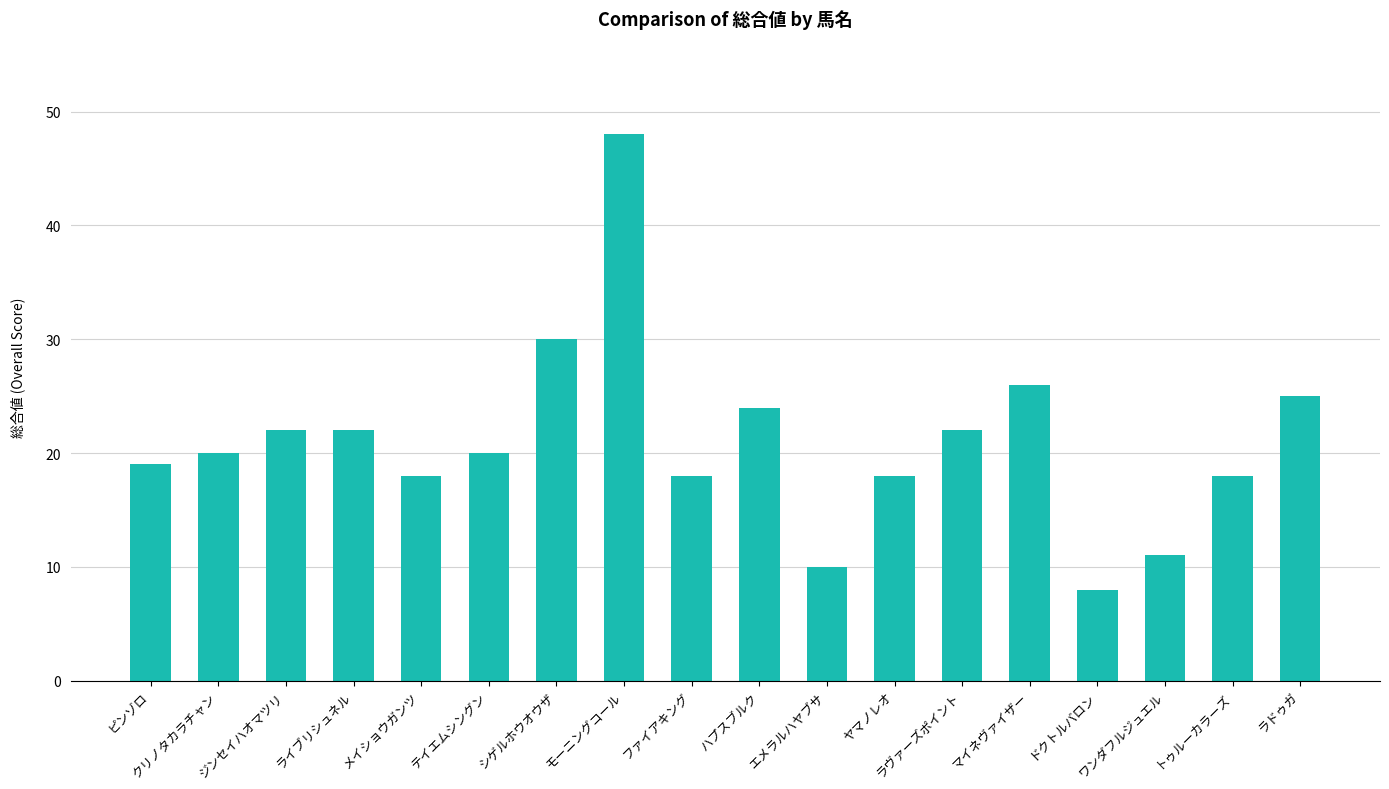

What is the average value?

21